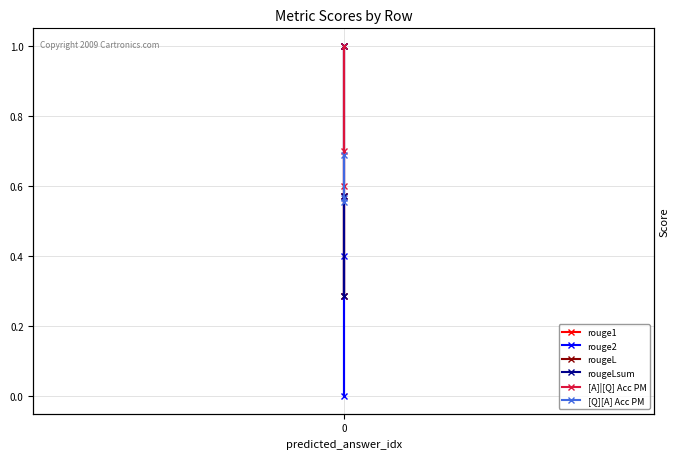

Does the chart have visible grid lines?

Yes